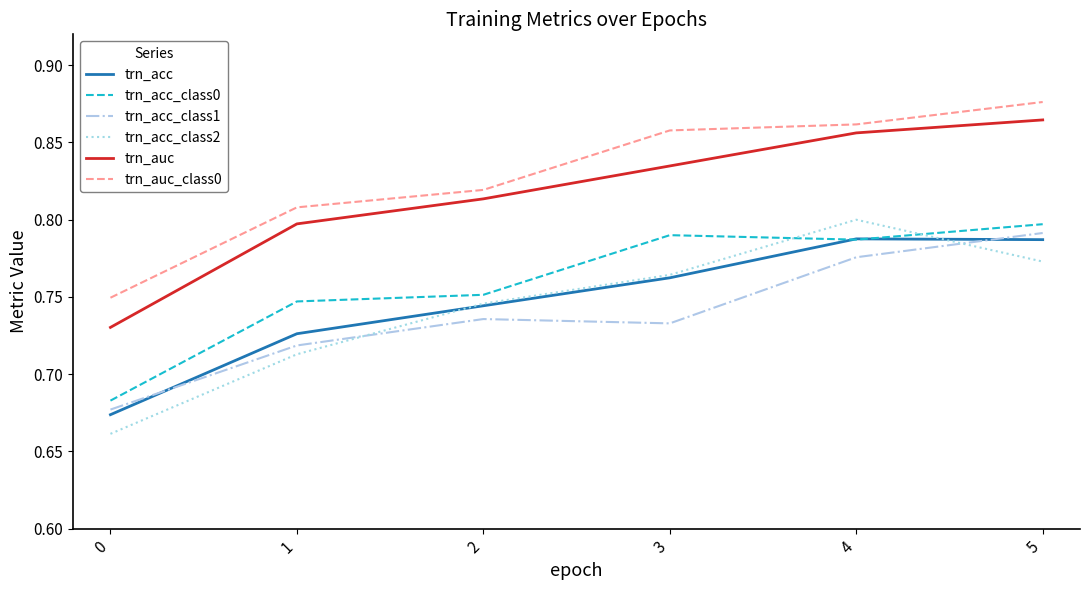

What are all the series names shown in the legend?

trn_acc, trn_acc_class0, trn_acc_class1, trn_acc_class2, trn_auc, trn_auc_class0